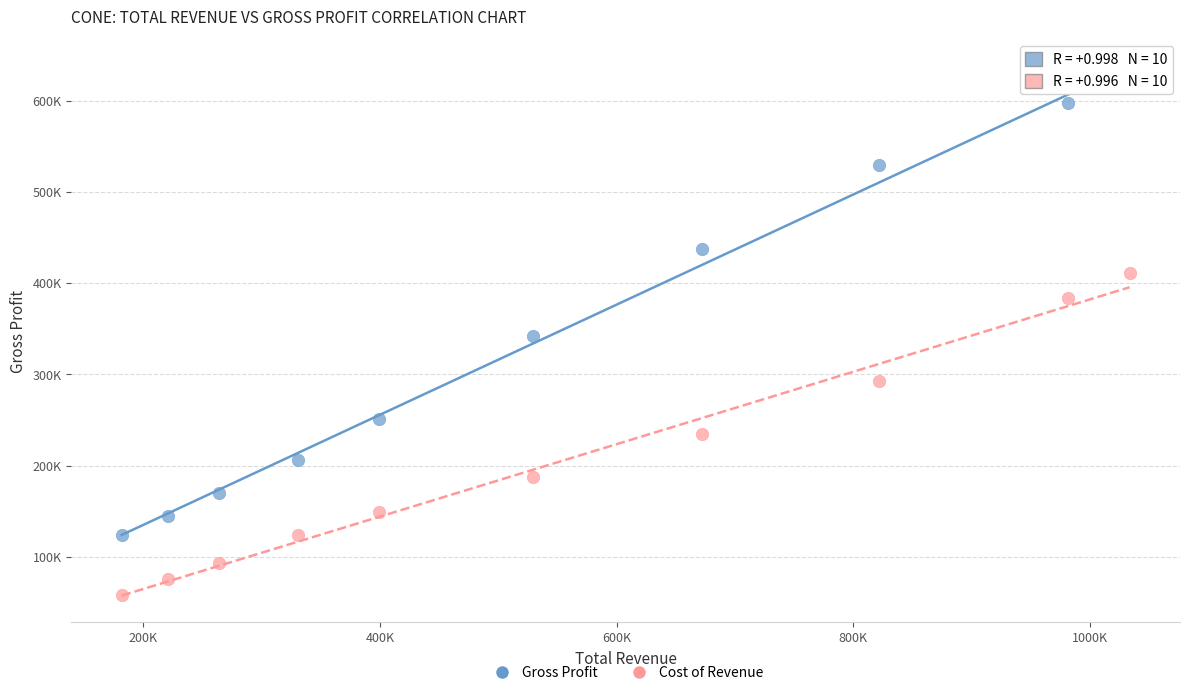

Which series has the largest Y range (max minus min)?

Gross Profit